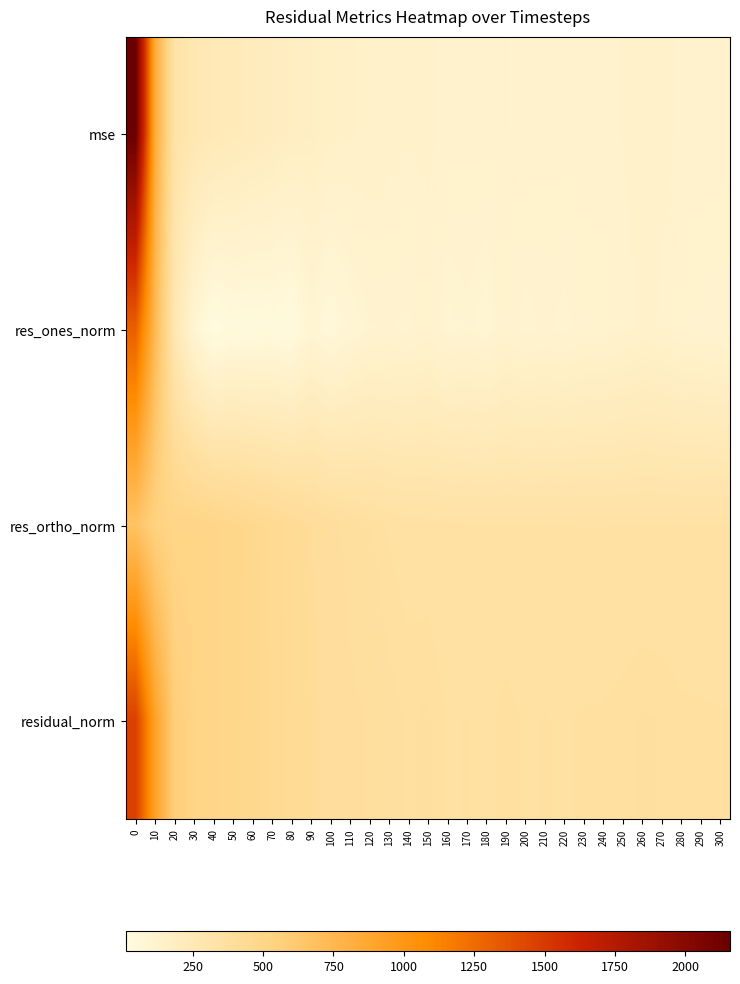

Rank the series by their maximum value, from lowest to highest.

res_ortho_norm, res_ones_norm, residual_norm, mse